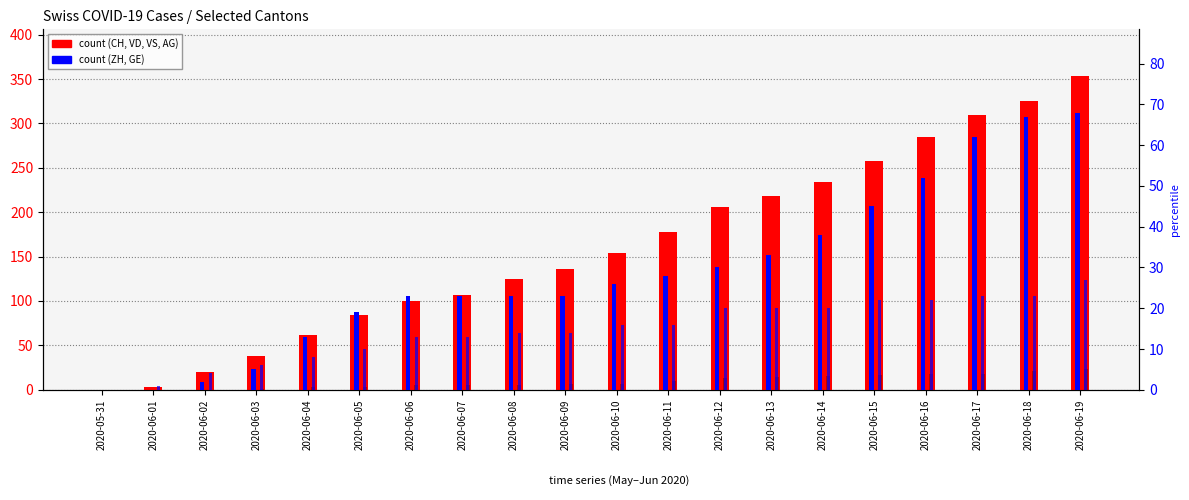

Which label corresponds to the largest value in the chart?

2020-06-19